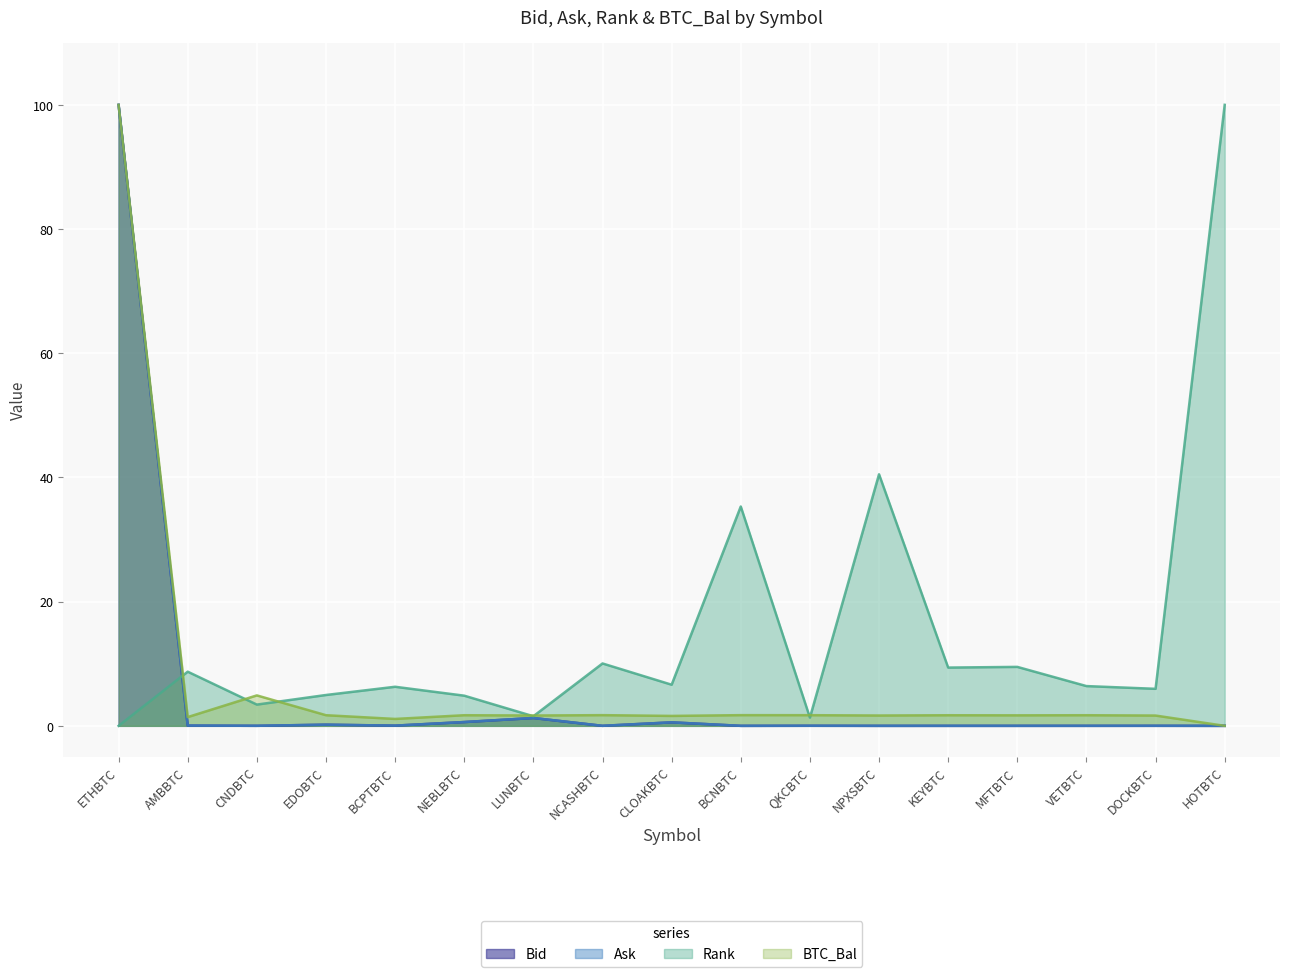

Which series has the largest total across all categories?

Rank